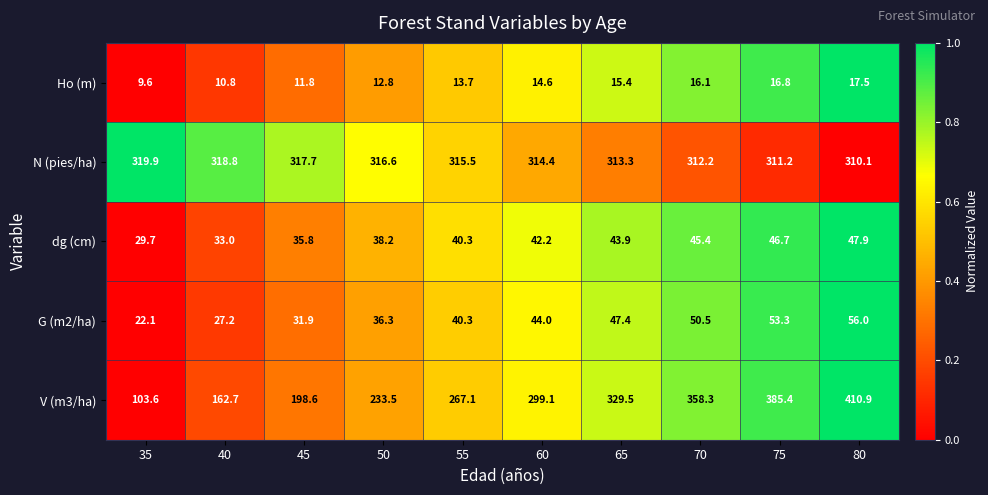

What is the total value across all series at 45?

595.8